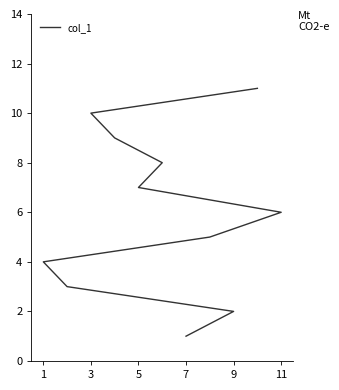

Count the number of values greater than 6.

5